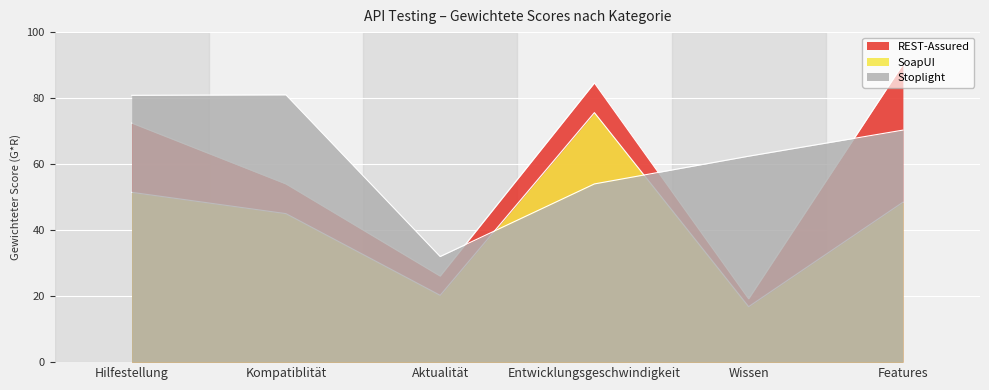

What is the sum of all SoapUI values?

257.5